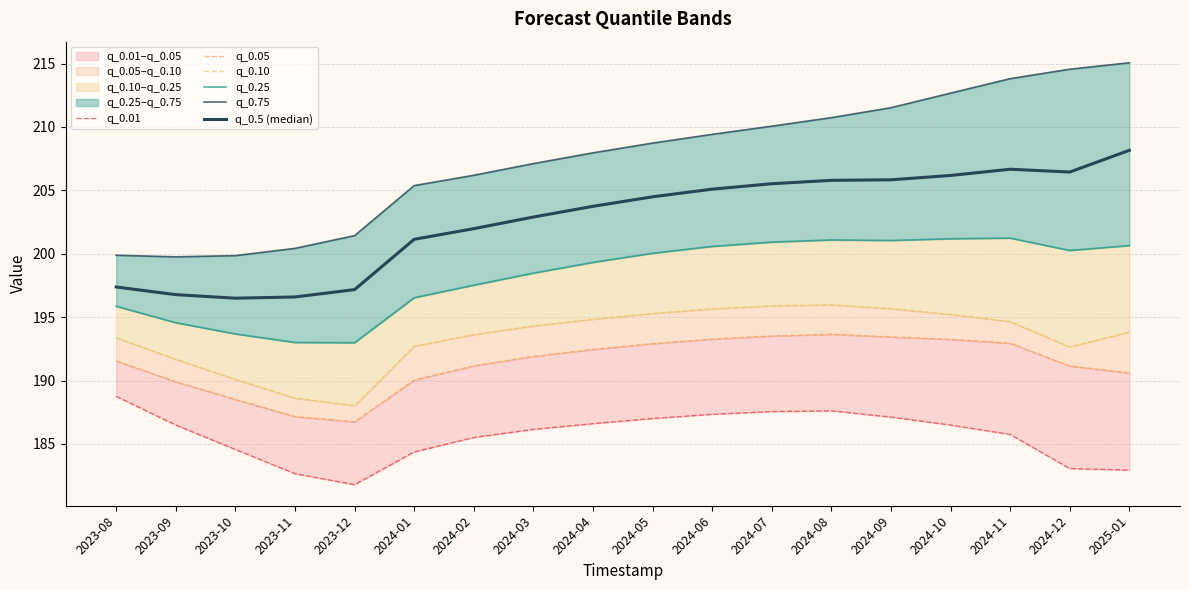

At 2024-02, list the series in order from smallest to largest.

q_0.01, q_0.05, q_0.10, q_0.25, q_0.5 (median), q_0.75